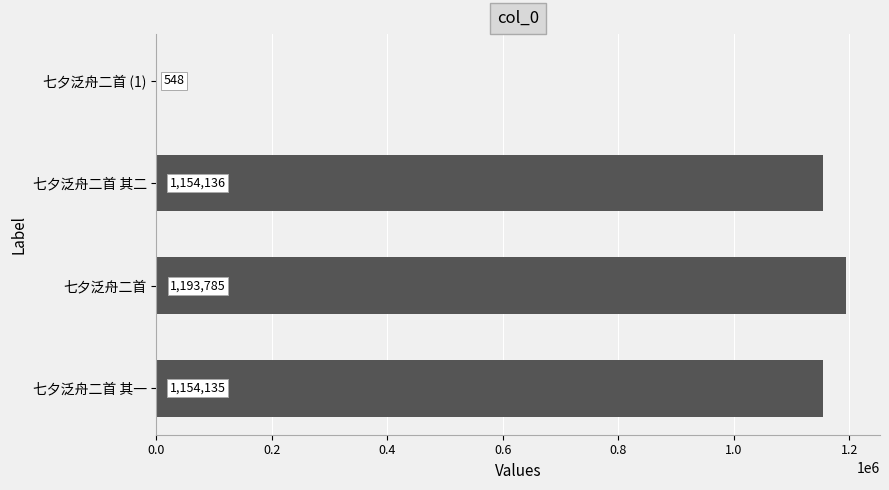

Which category has the highest value across all series?

七夕泛舟二首